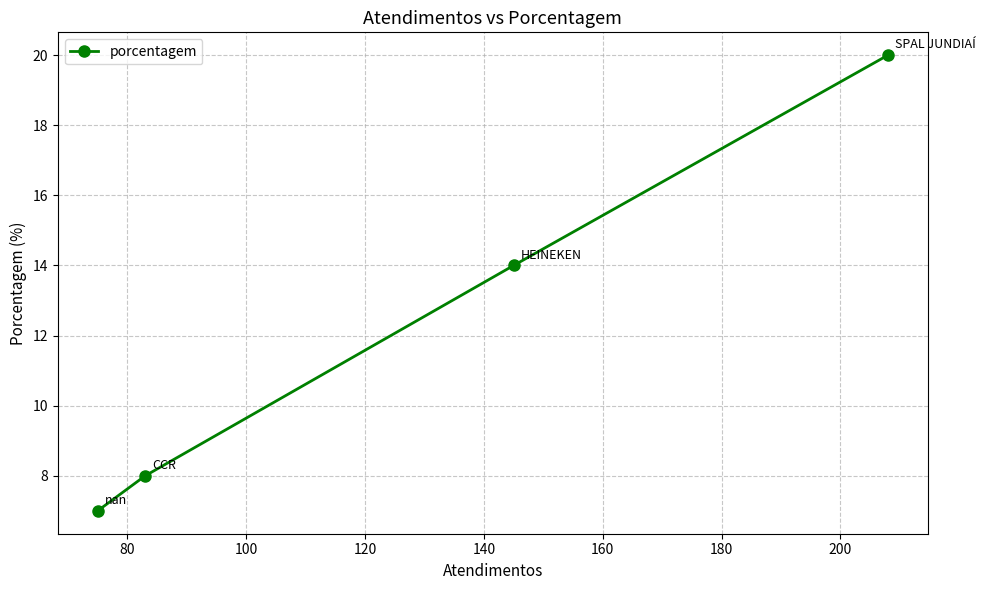

What is the smallest value displayed?

7